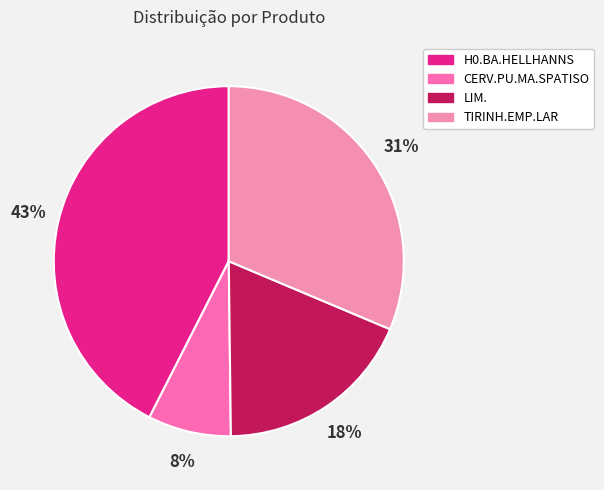

Which category has the smallest portion of the pie?

CERV.PU.MA.SPATISO